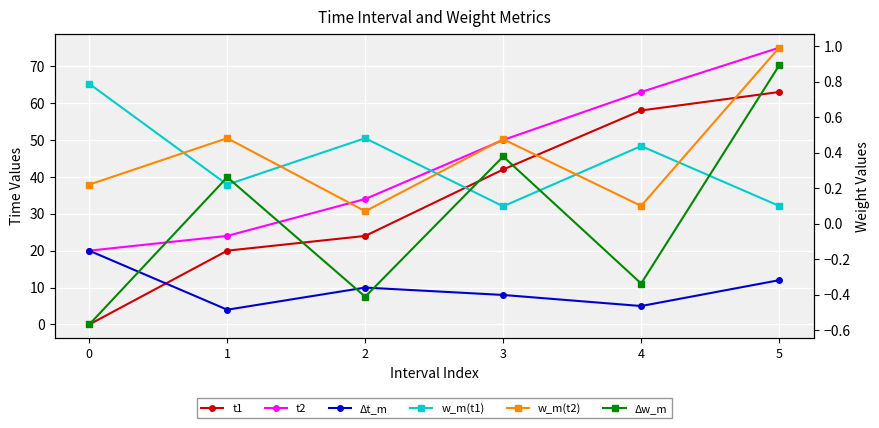

Rank the series at 4 from highest to lowest value.

t2, t1, Δt_m, w_m(t1), w_m(t2), Δw_m